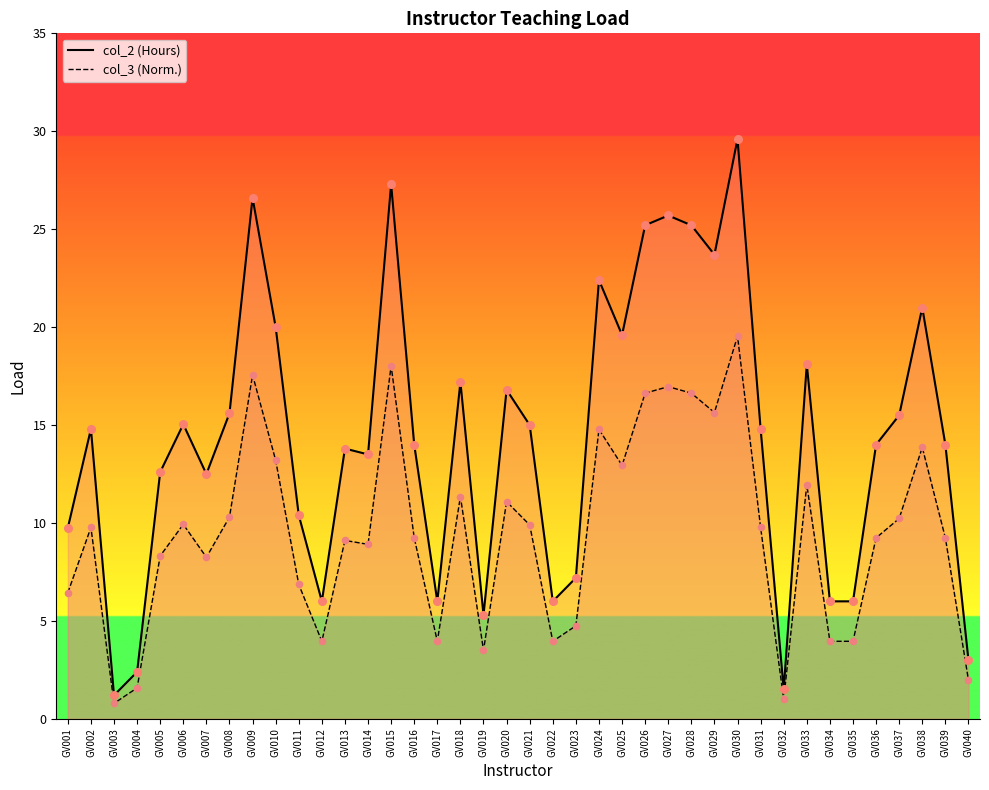

Which series contains the lowest Y value?

col_3 (Norm.)